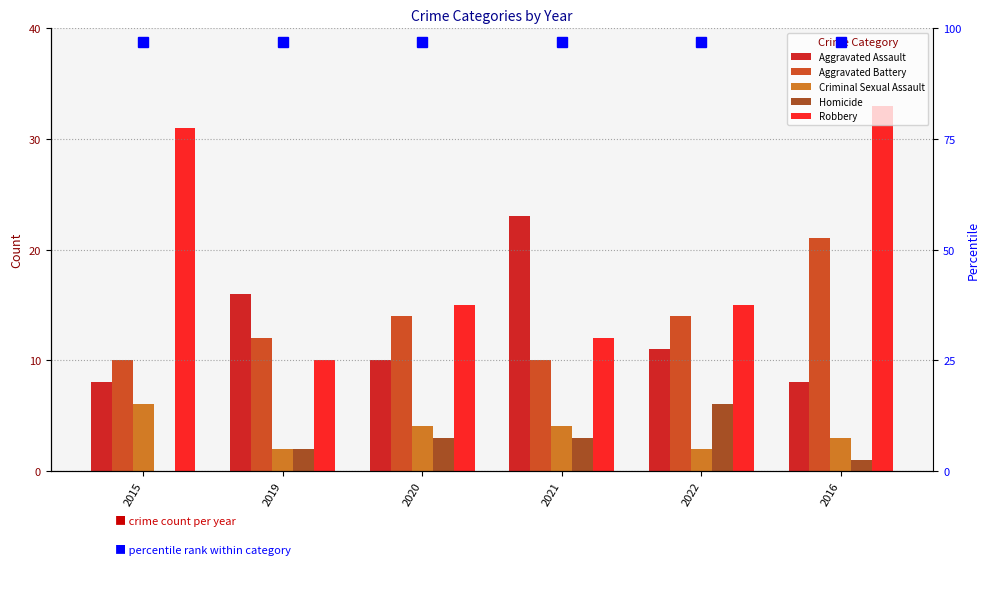

How many data points in Robbery are less than 15?

2